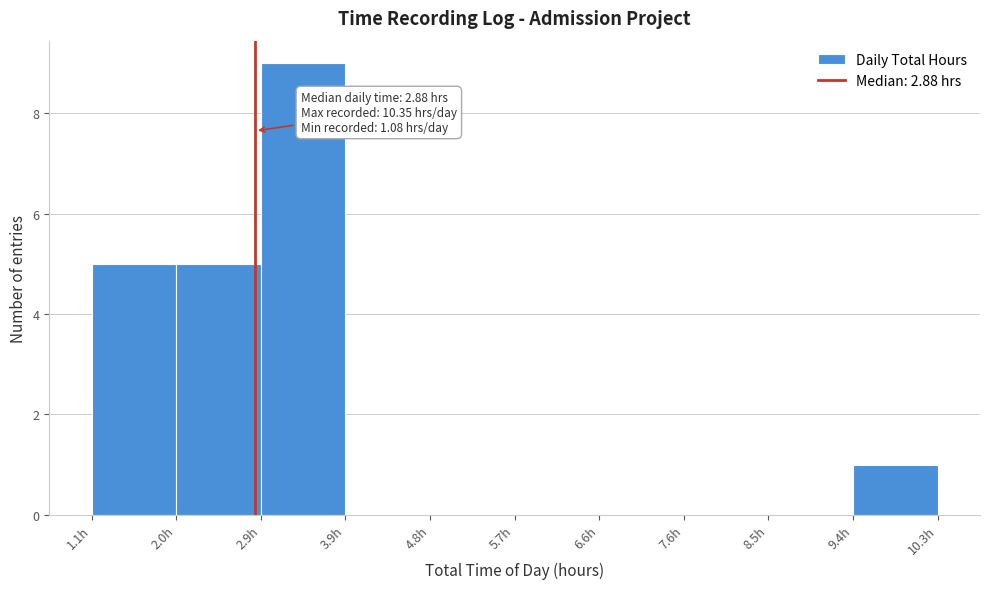

Which range on the x-axis has the tallest bar?

2.9 to 3.9